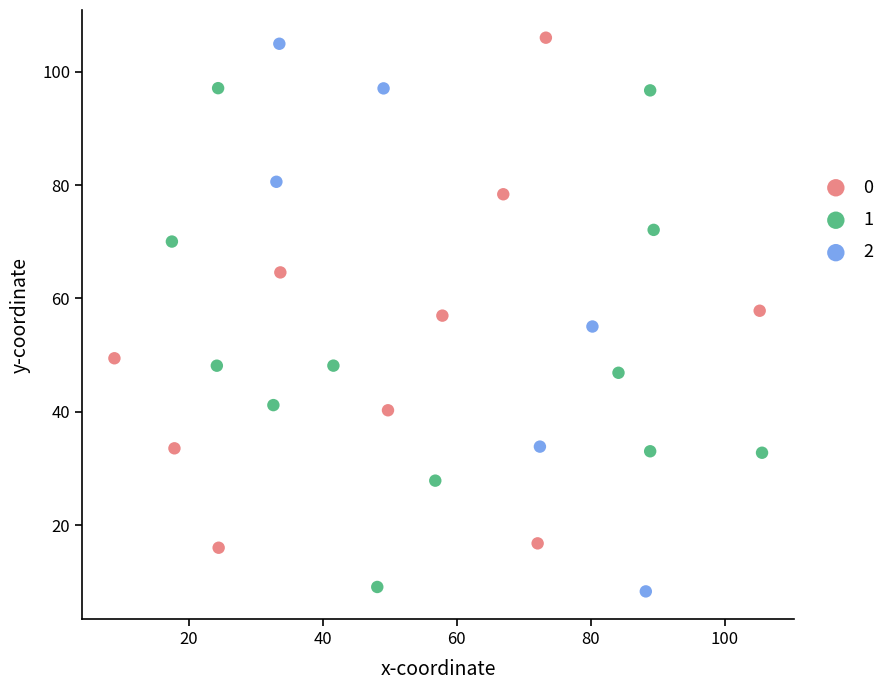

Which series has the largest Y range (max minus min)?

2